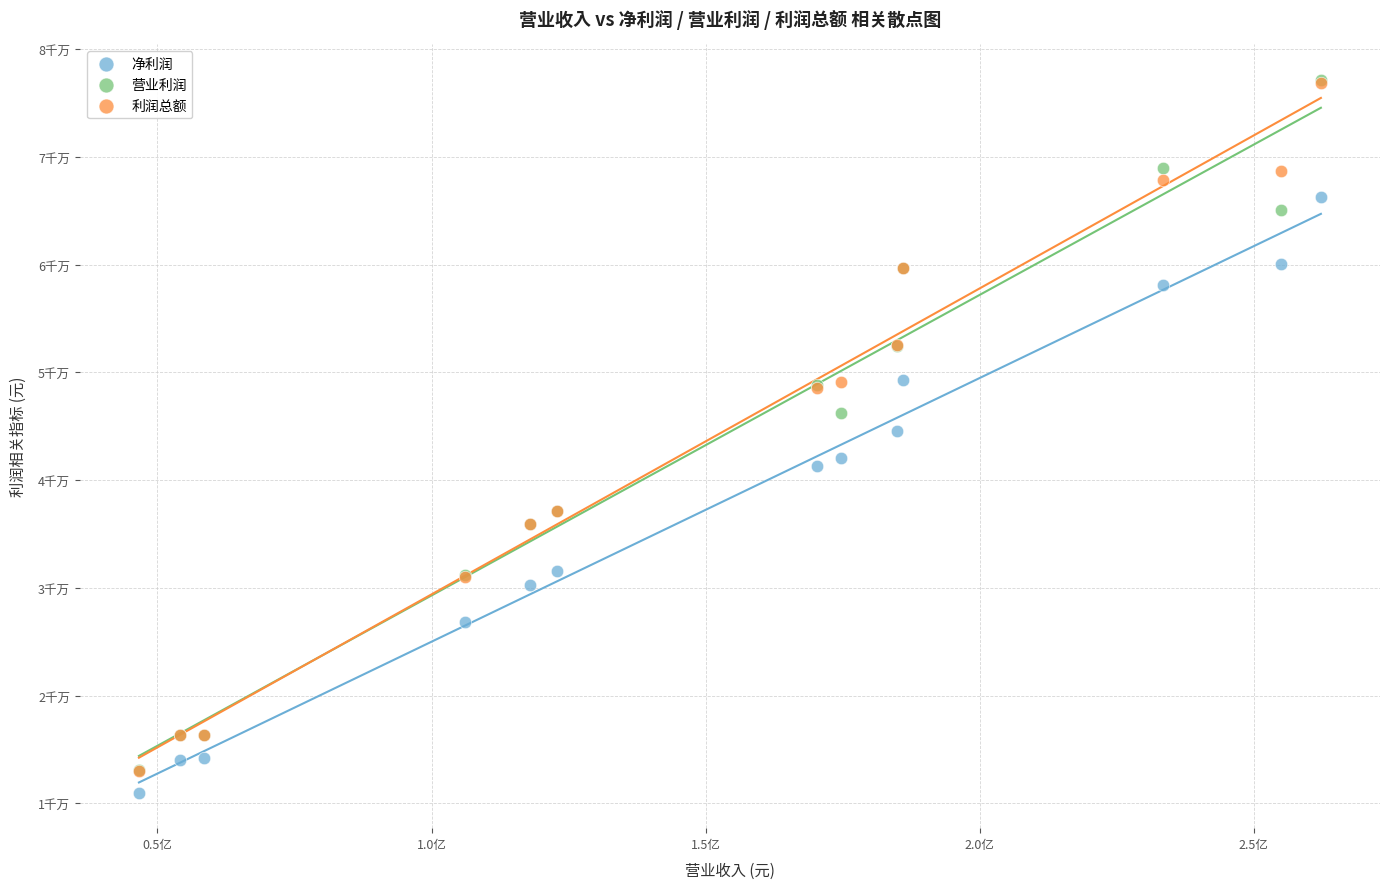

Which series reaches the minimum Y coordinate?

净利润